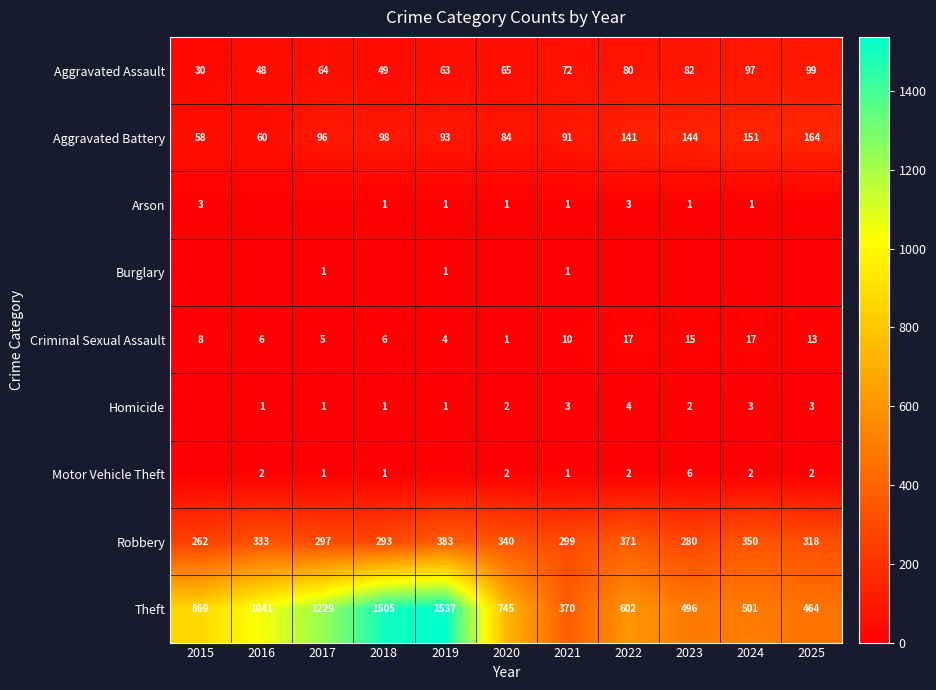

List the labels in order of Robbery value, largest first.

2019, 2022, 2024, 2020, 2016, 2025, 2021, 2017, 2018, 2023, 2015